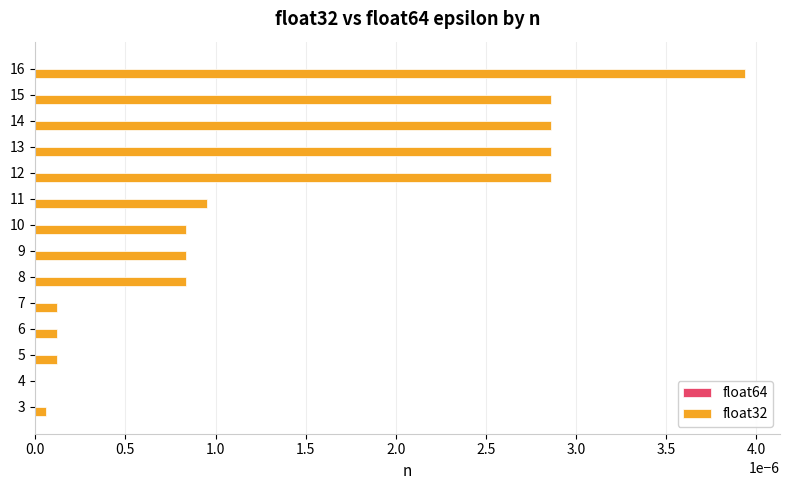

True or false: float32 has a value of 0.0 at 10.

True